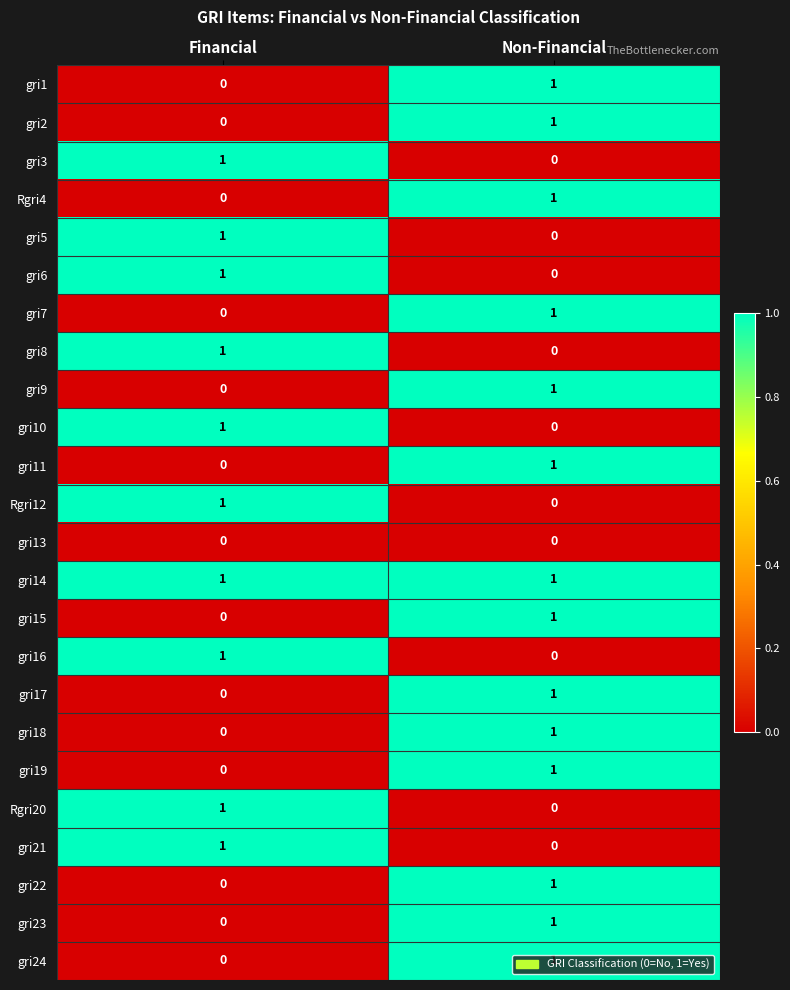

What is the total value across all series at Non-Financial?

14